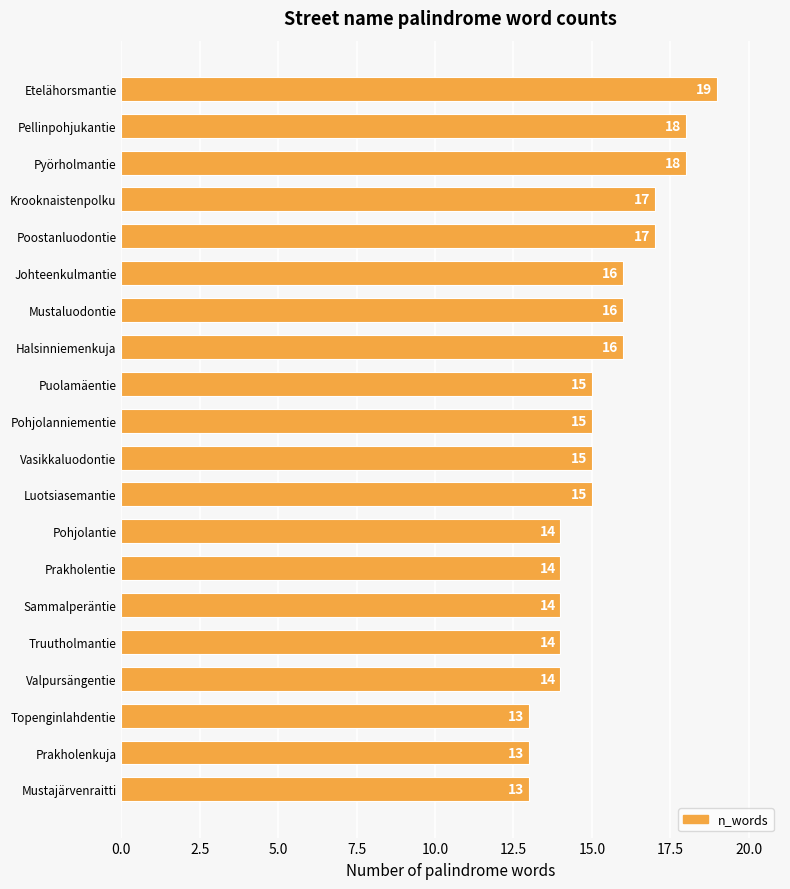

Is it true that the value at Mustaluodontie is 28?

False